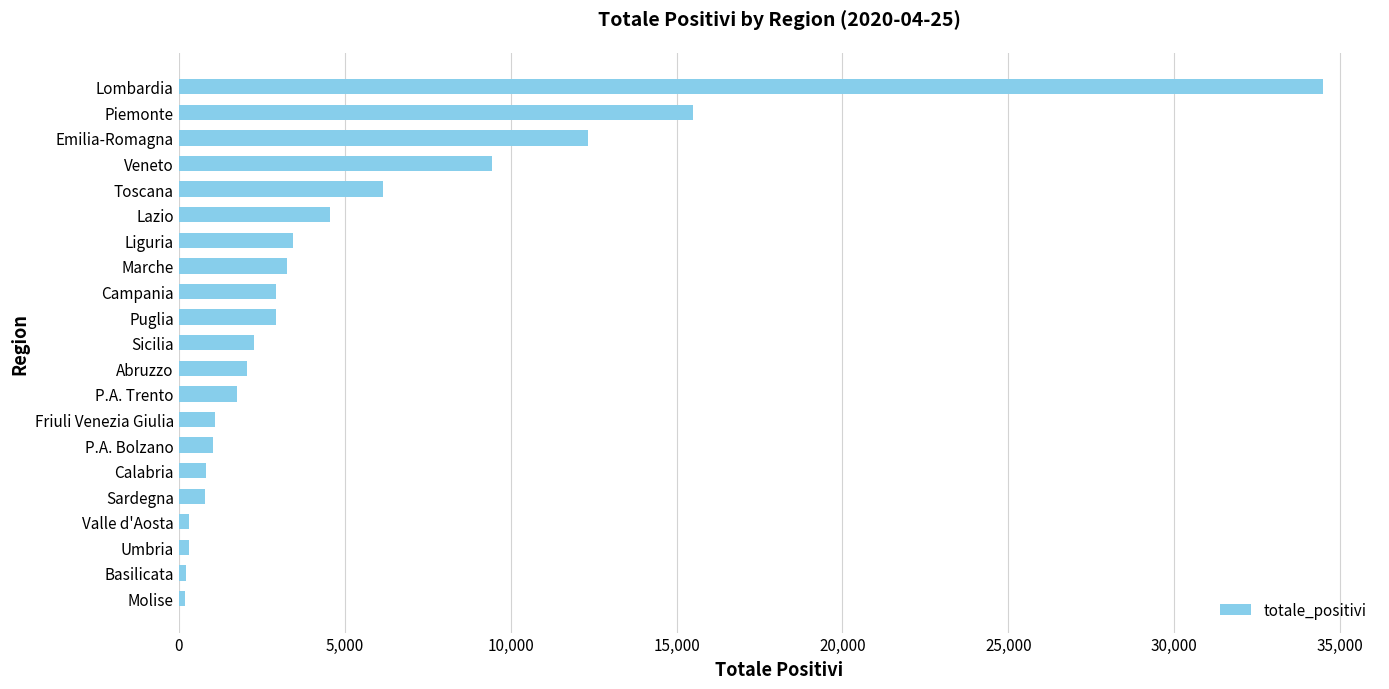

What is the maximum value shown in the chart?

34473